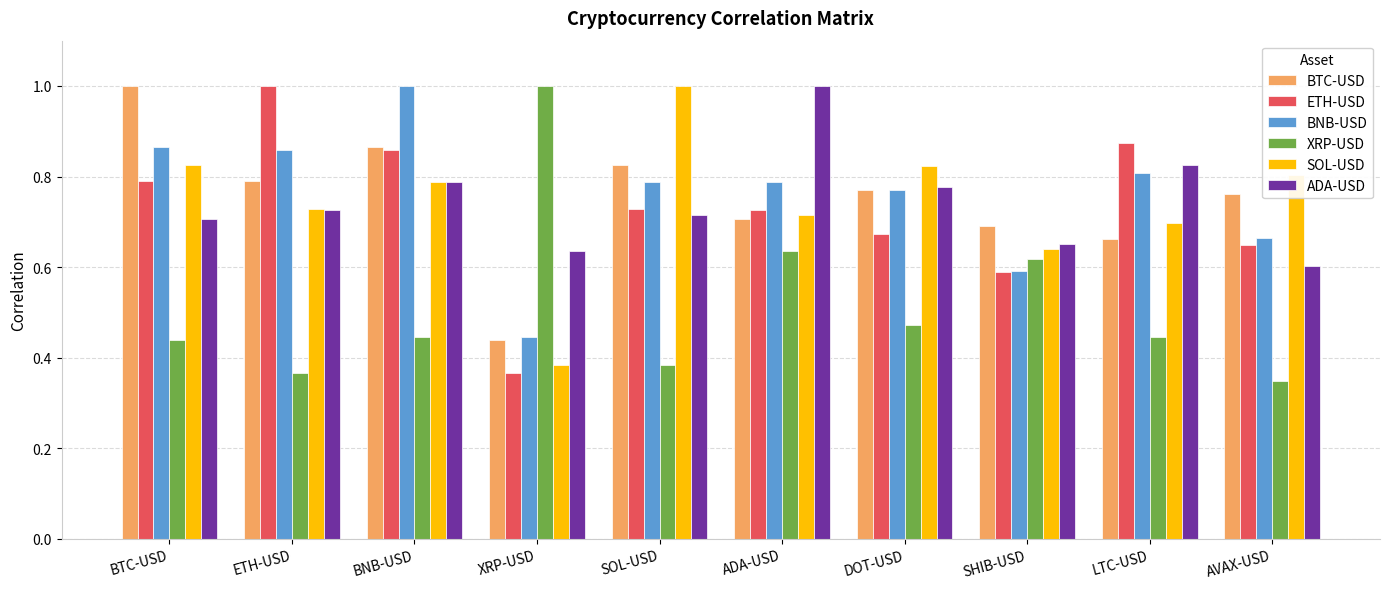

What is the greatest value displayed?

1.0